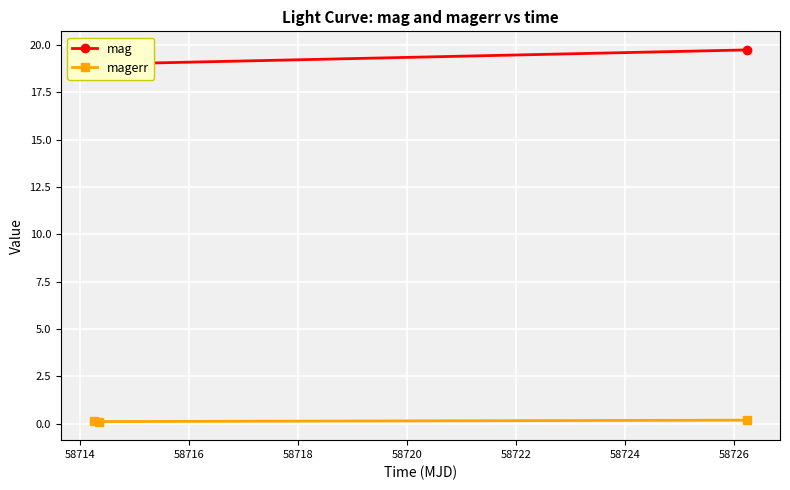

Which series changed the most between 58714 and 58716?

mag